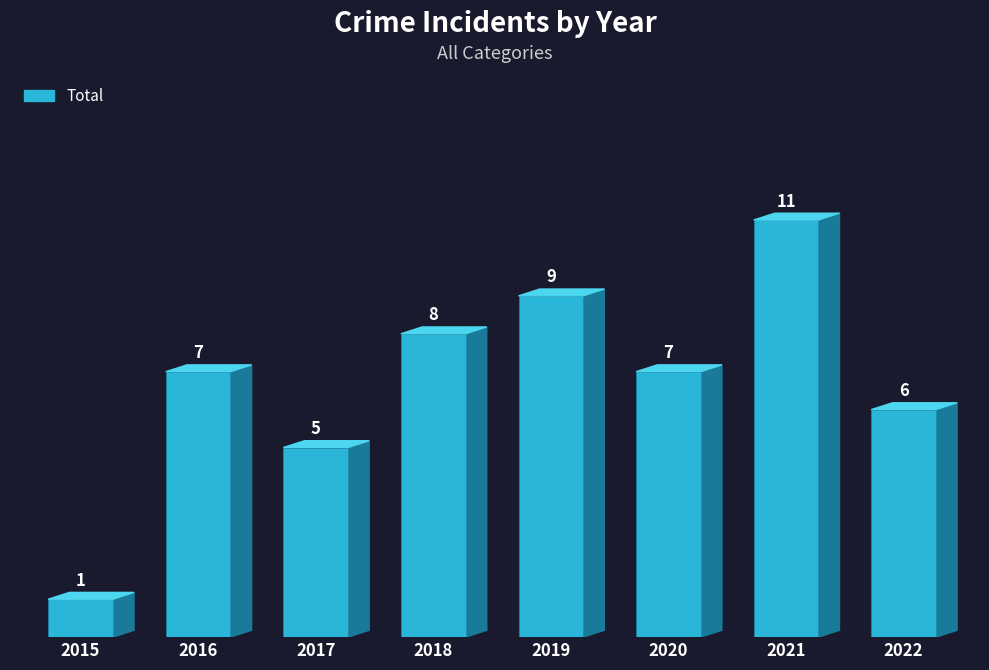

What is the change in value from 2017 to 2021?

+6